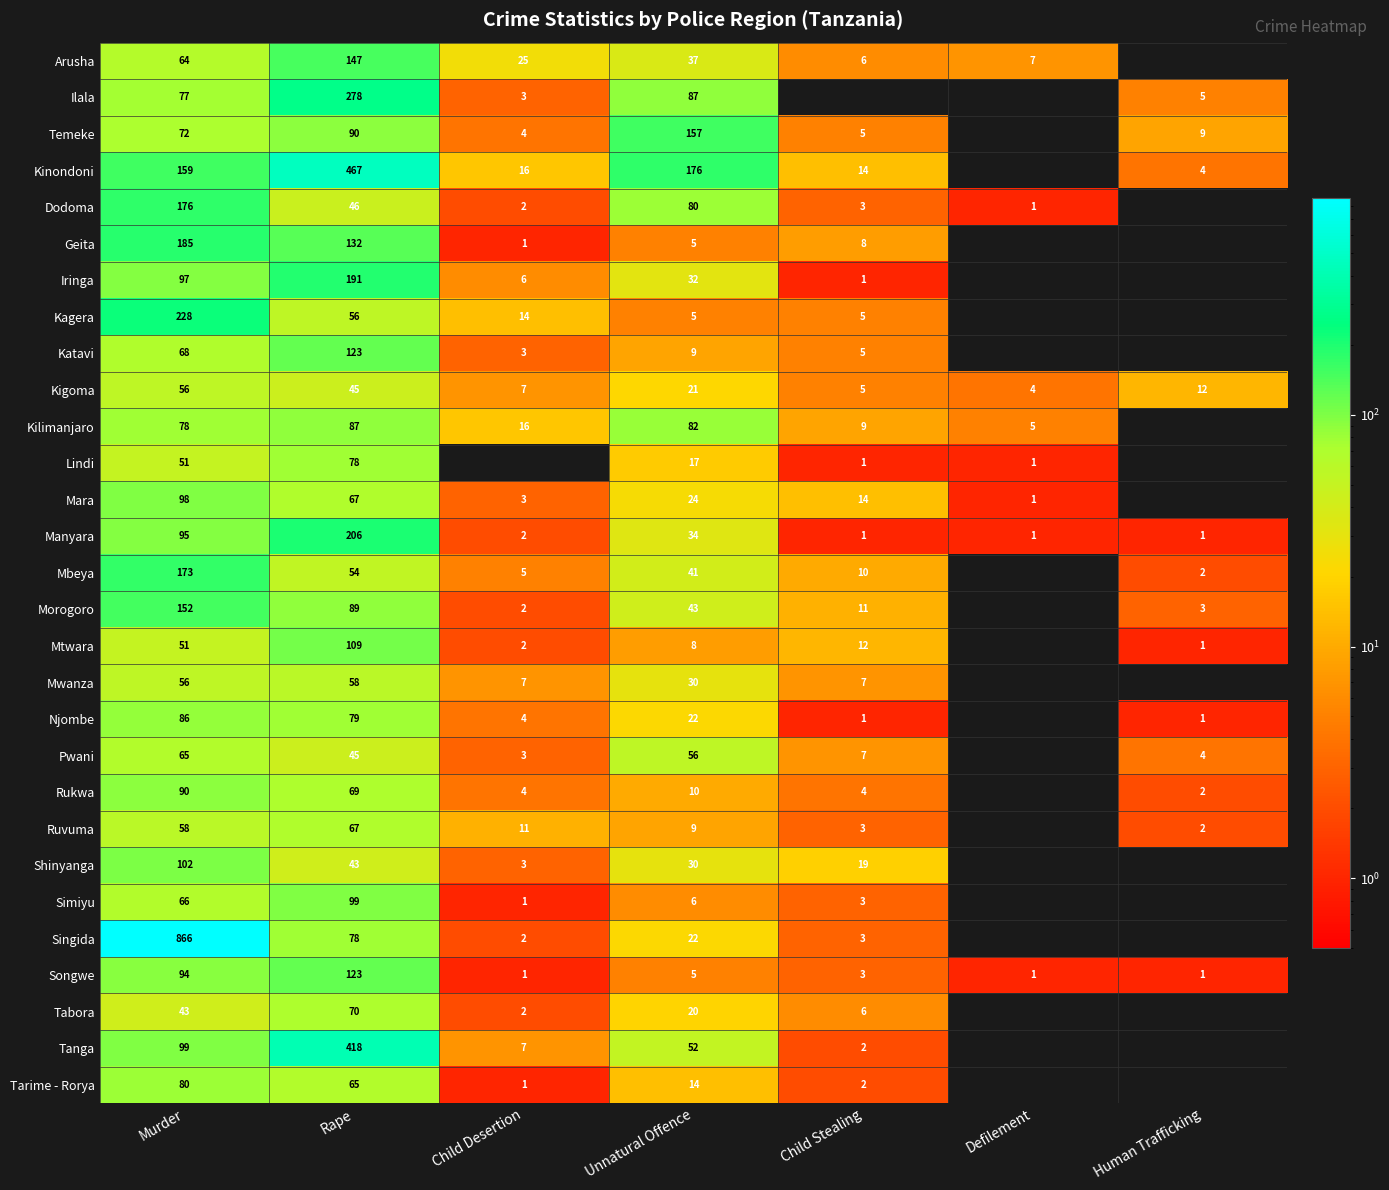

The value of Njombe at Murder is 35. True or false?

False